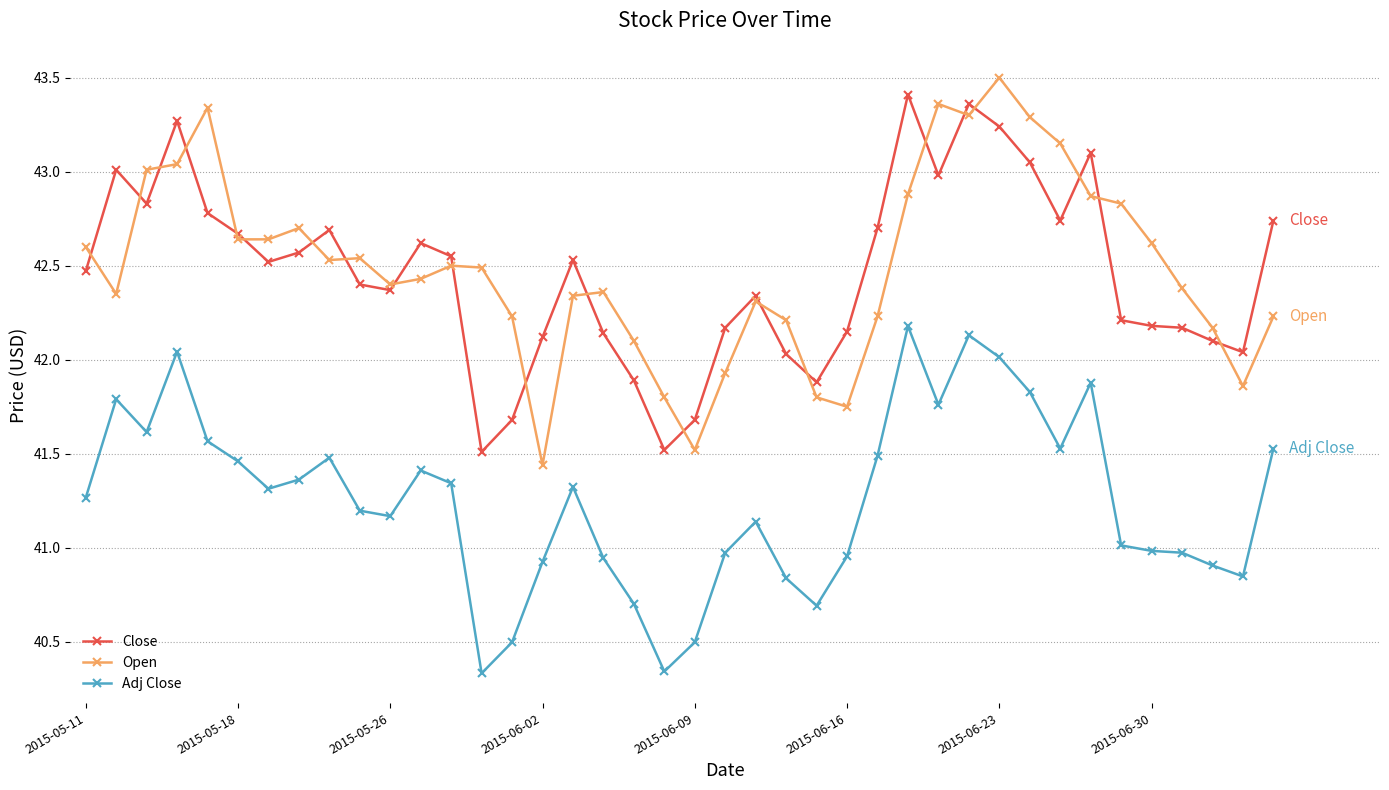

True or false: Adj Close and Close intersect in this chart.

False